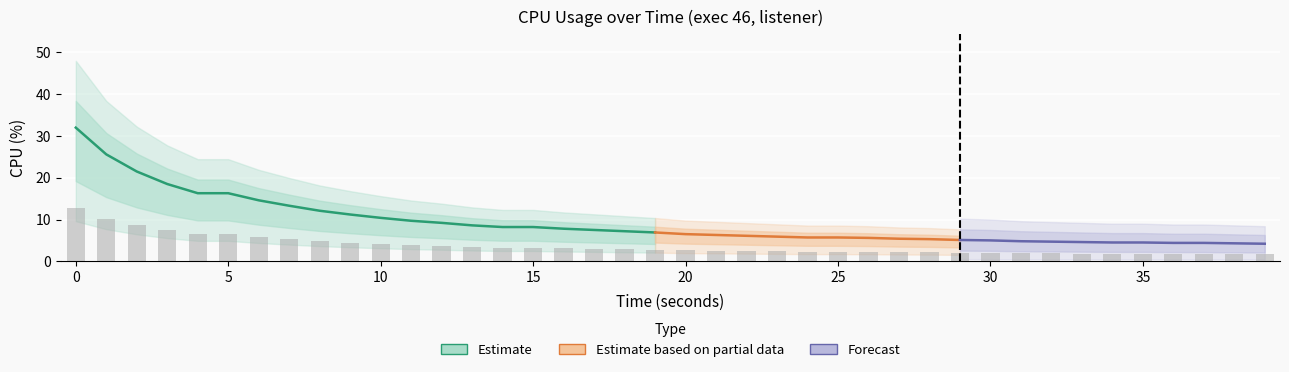

Approximately how many times larger is the value at 35 compared to 20?

0.7